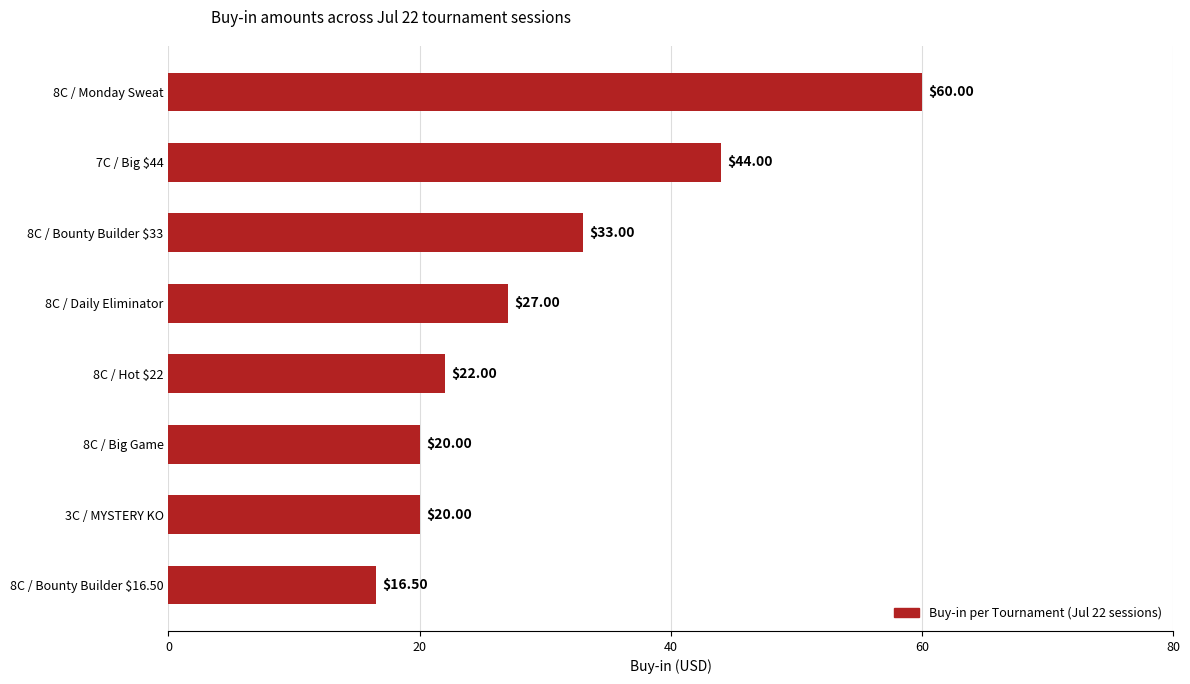

Which has a higher value, 8C / Bounty Builder $16.50 or 8C / Daily Eliminator?

8C / Daily Eliminator